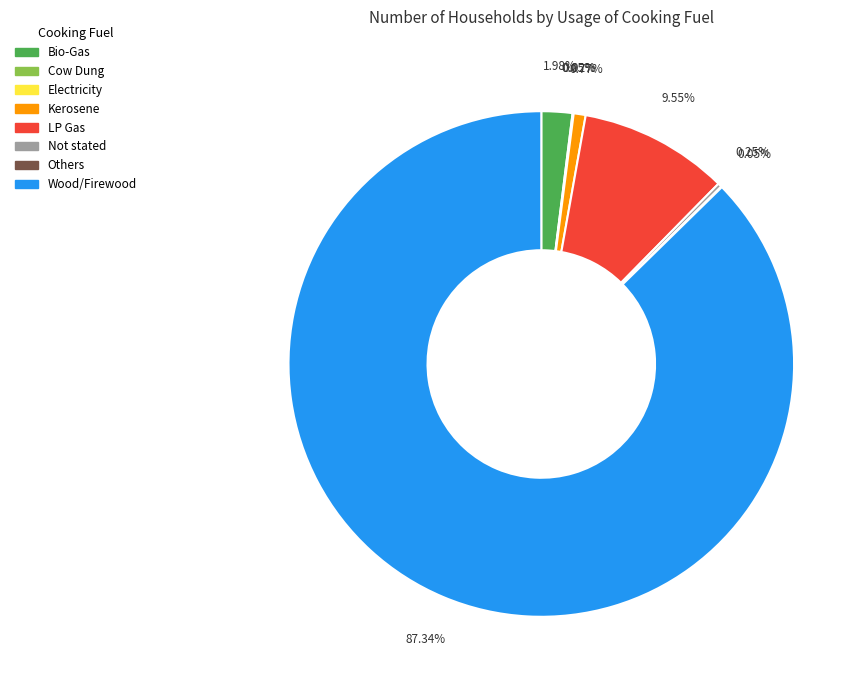

Is there any slice that represents more than half of the pie?

Yes